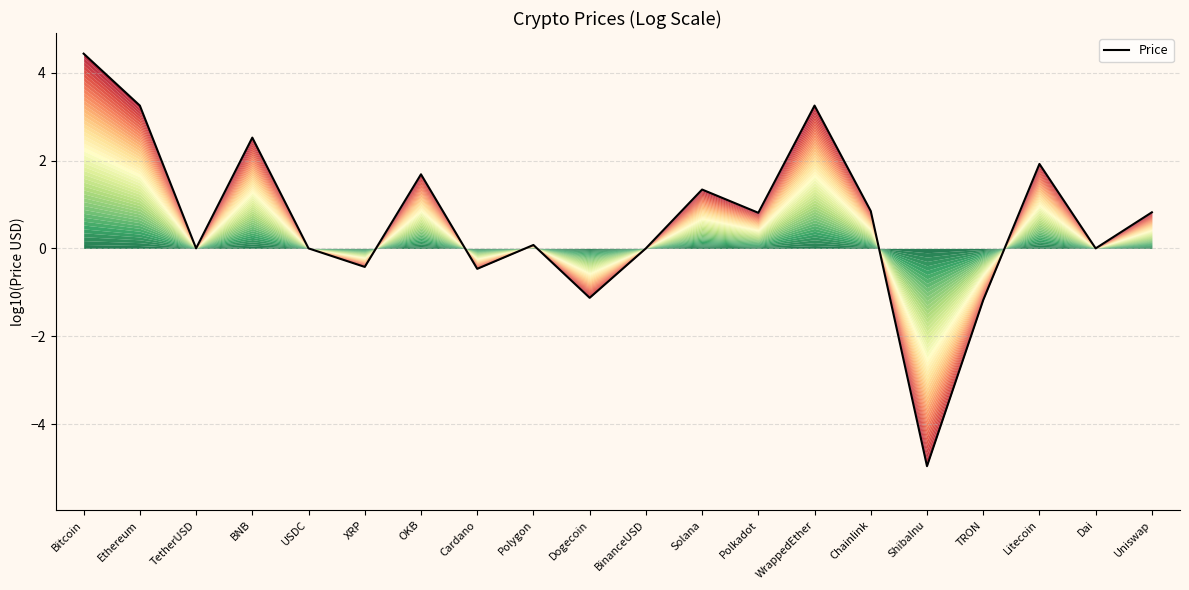

True or false: the data has more than 2 interior local peaks.

True